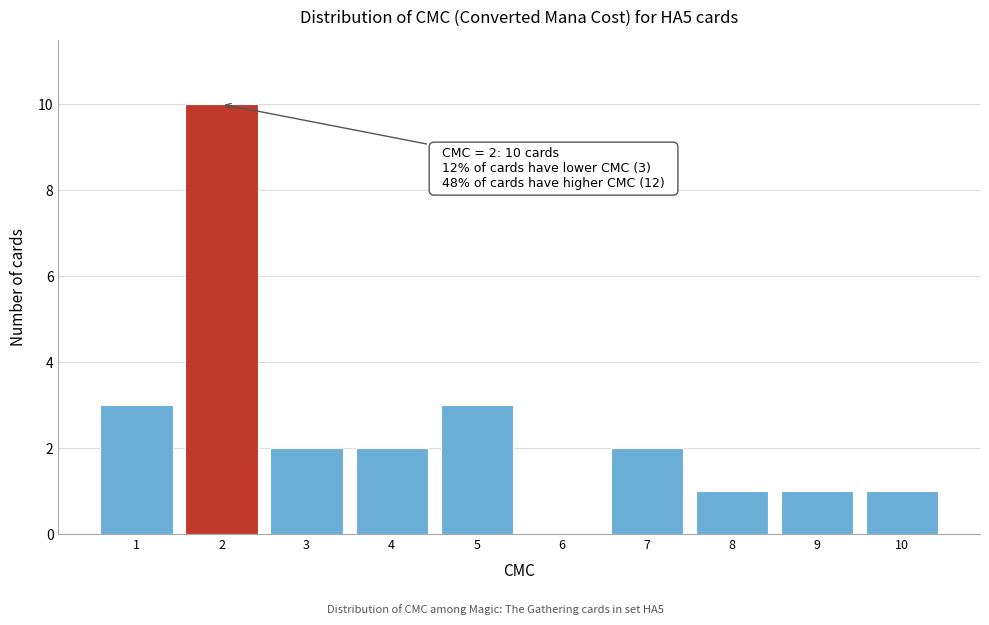

Which range on the x-axis has the tallest bar?

1.5 to 2.5